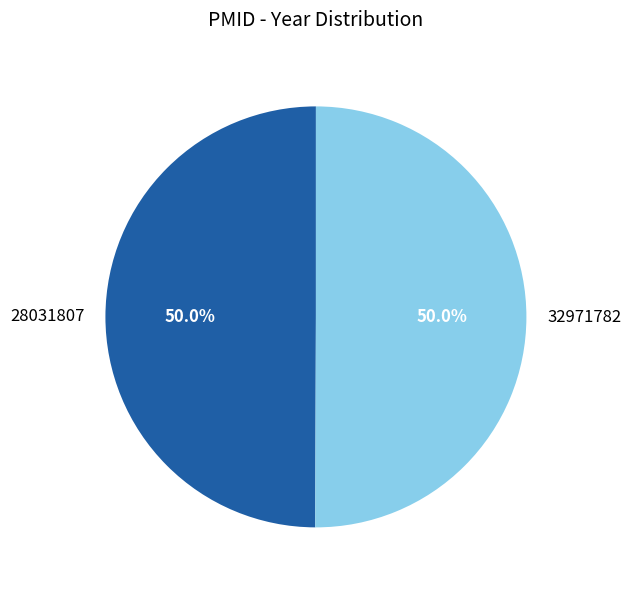

To the nearest percent, what portion does 28031807 represent?

50%